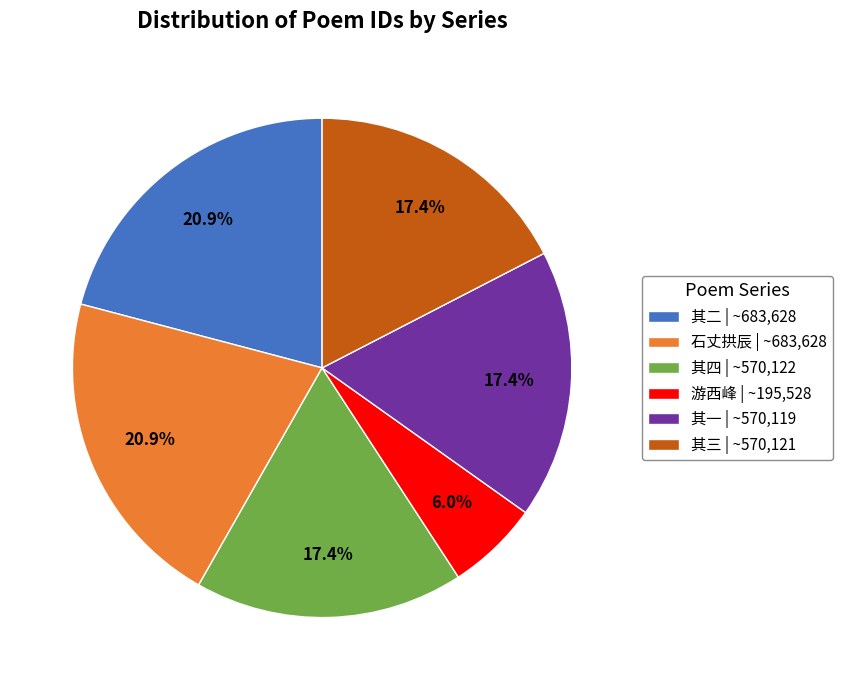

How much of the chart is everything except 石丈拱辰 | ~683,628?

79.1%